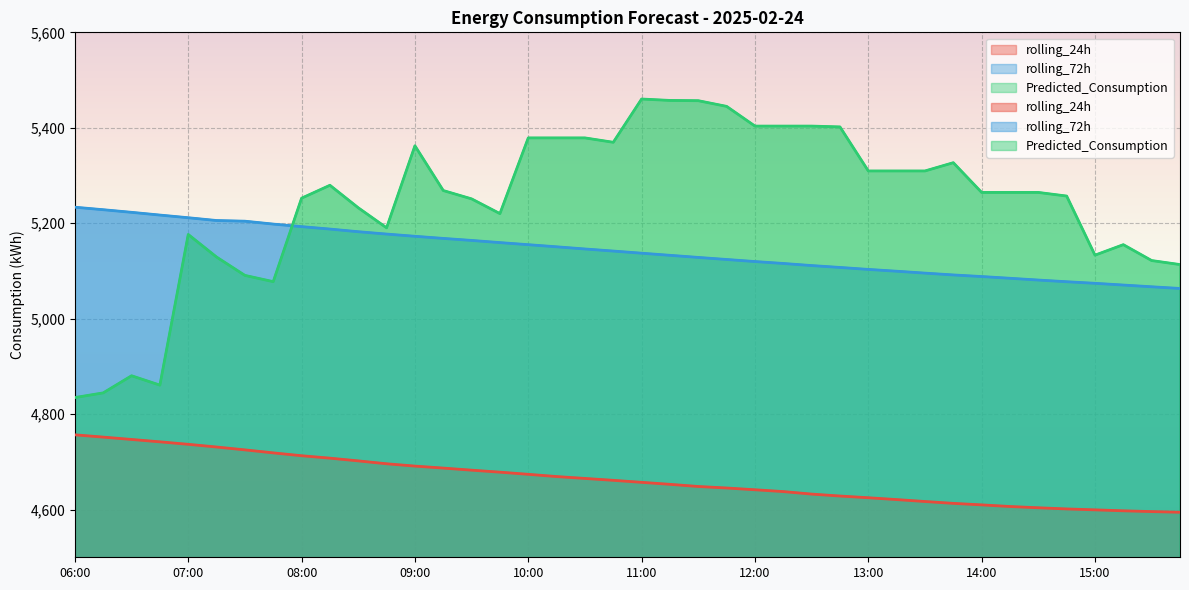

True or false: rolling_24h and rolling_72h cross at least once.

False